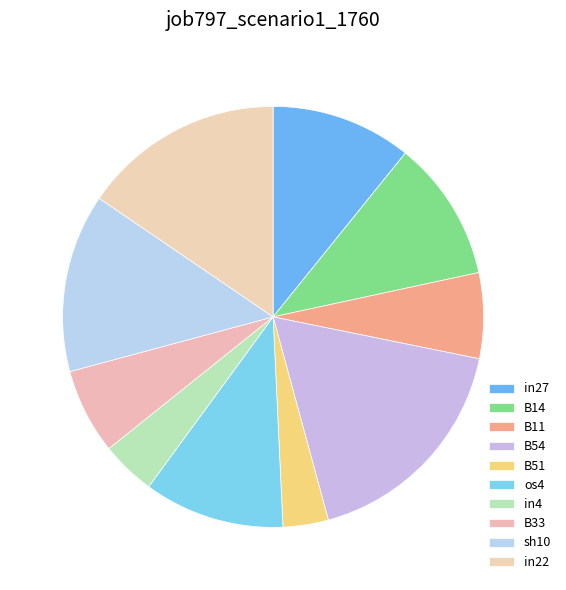

What percentage is the B54 slice, to the nearest percent?

18%